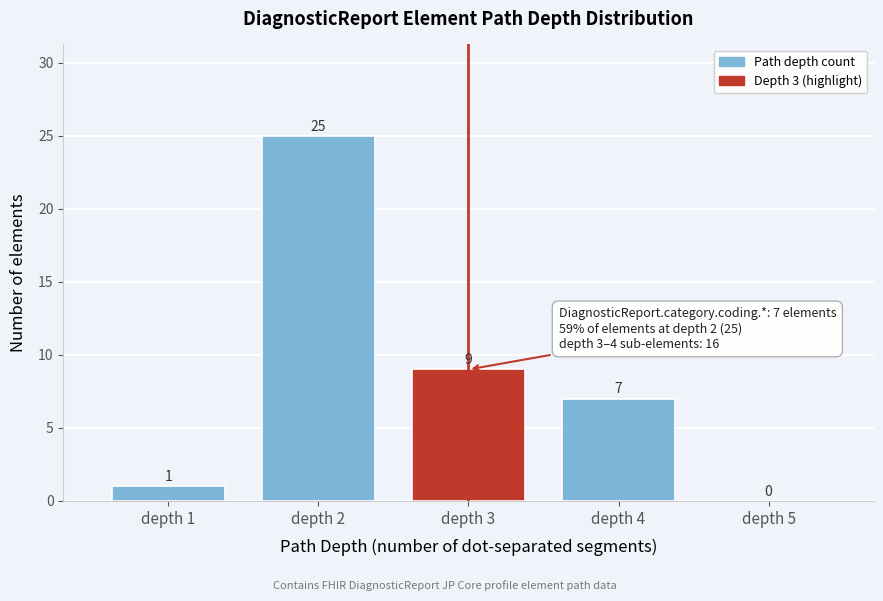

Reading right to left, what are all the values shown in this chart?

depth 5=0	depth 4=7	depth 3=9	depth 2=25	depth 1=1